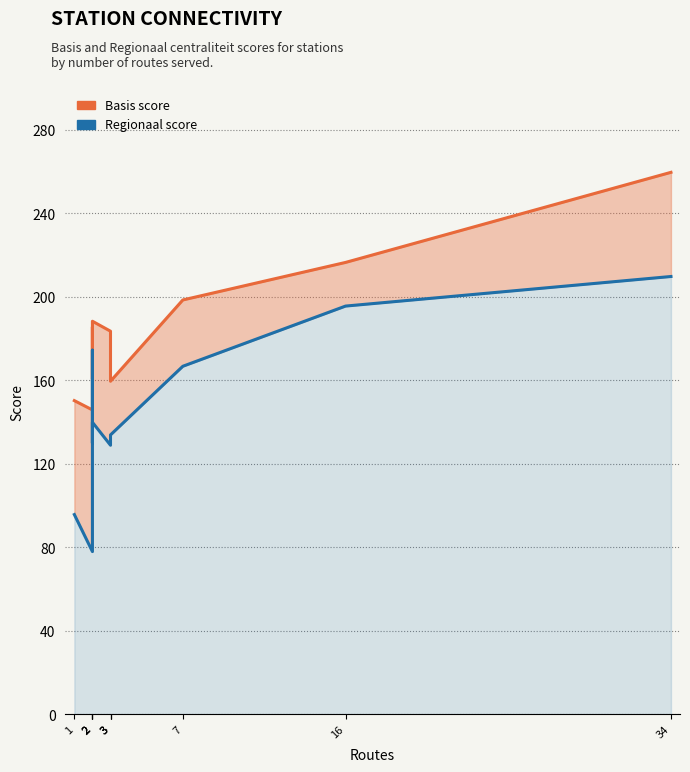

What is the average value of the Basis score series?

184.4